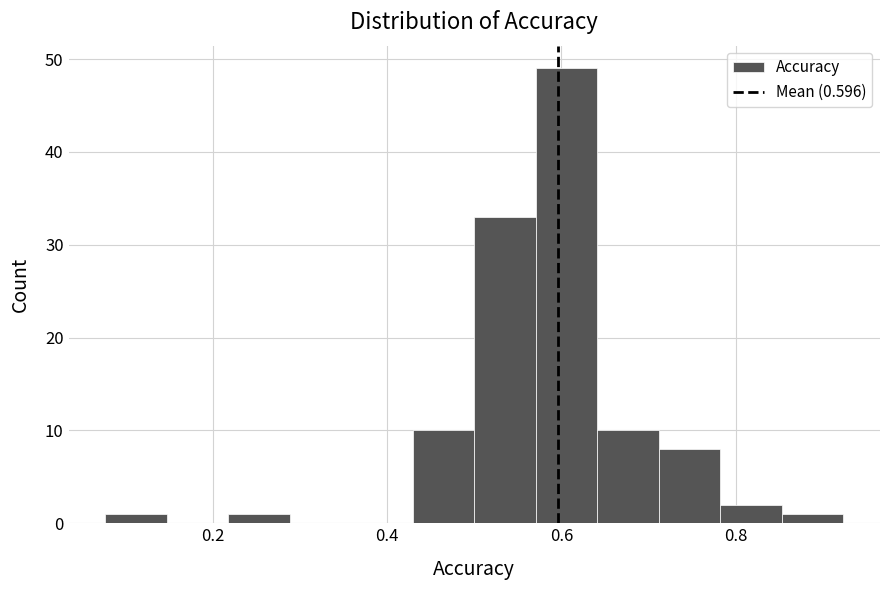

Read against the x-axis, roughly where is the centre of the tallest bar?

0.60